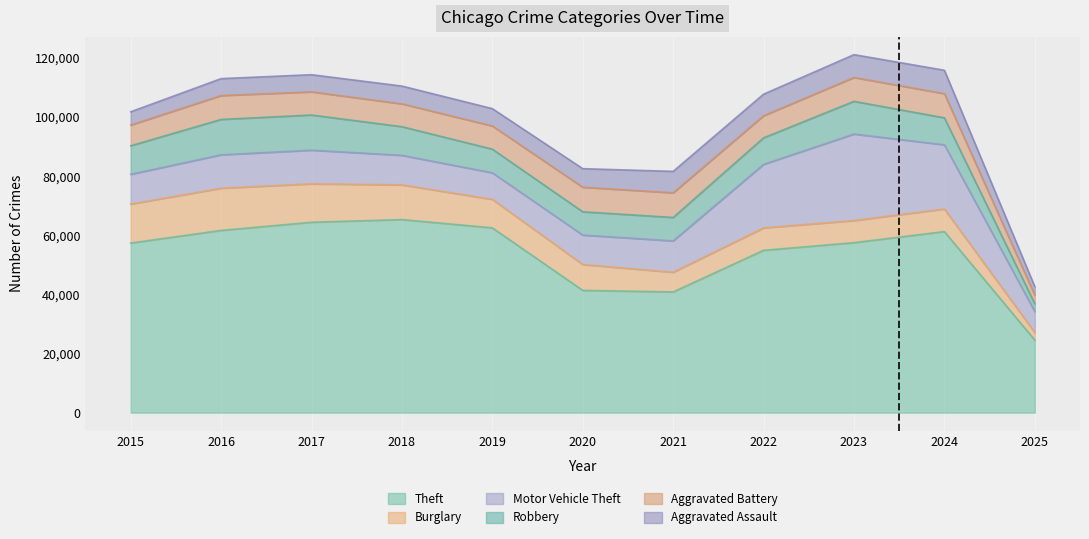

After their last crossing, which series has the higher values: Burglary or Motor Vehicle Theft?

Motor Vehicle Theft